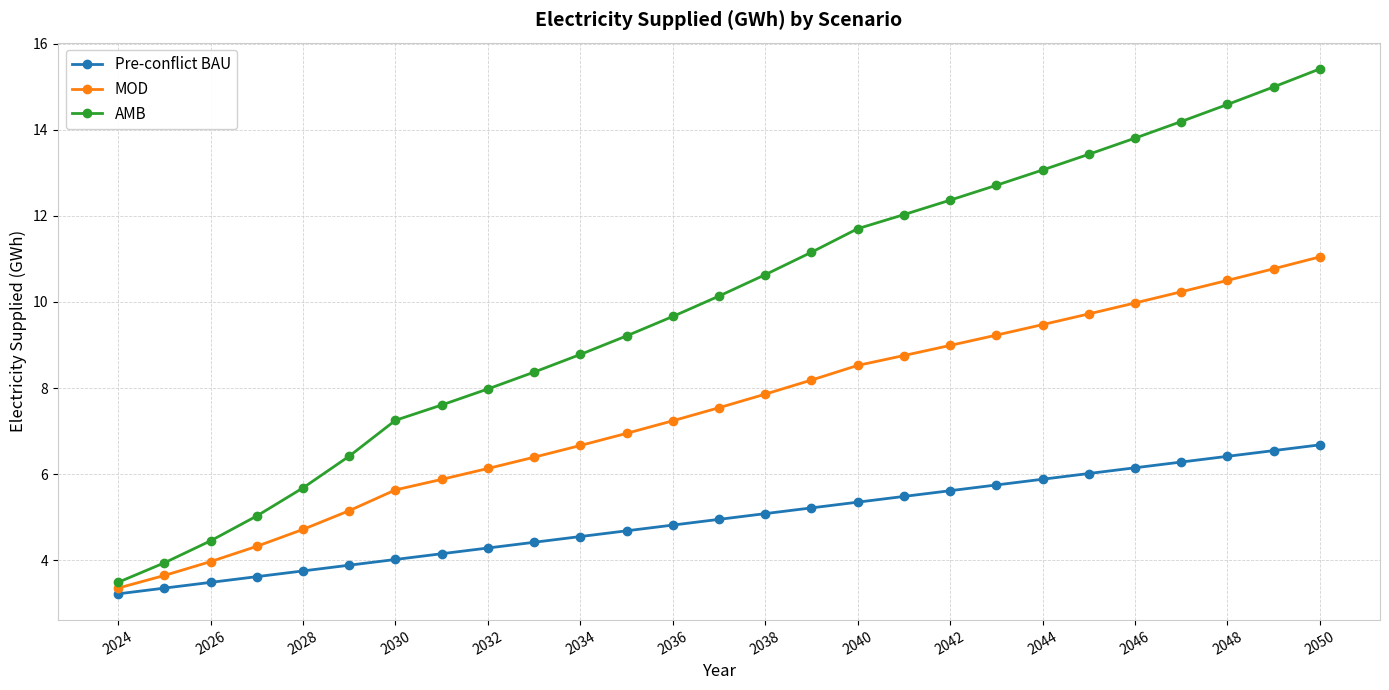

What is the lowest value of the Pre-conflict BAU series?

3.2